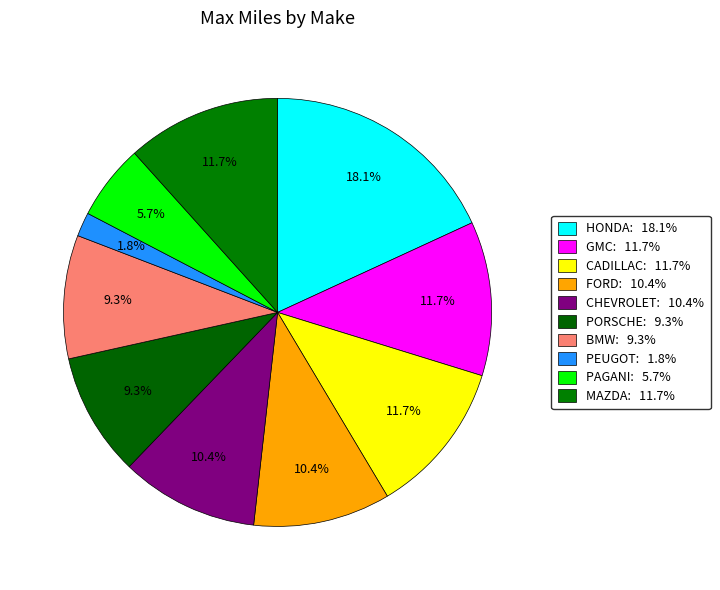

Combined, what portion of the pie is FORD and PEUGOT?

12.2%